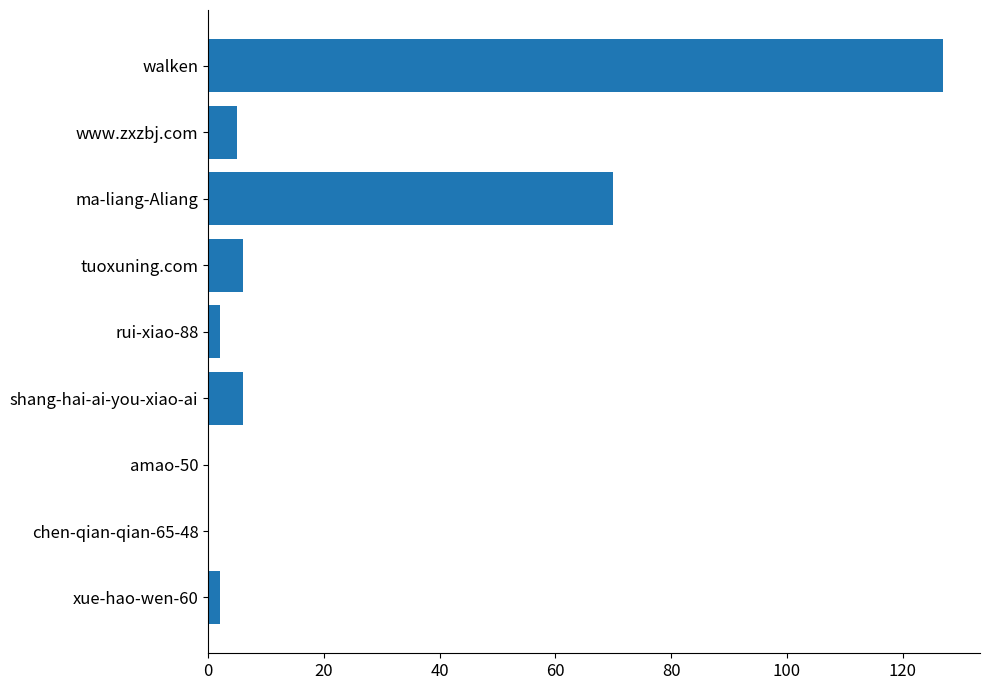

True or false: the data shows -55 at amao-50.

False